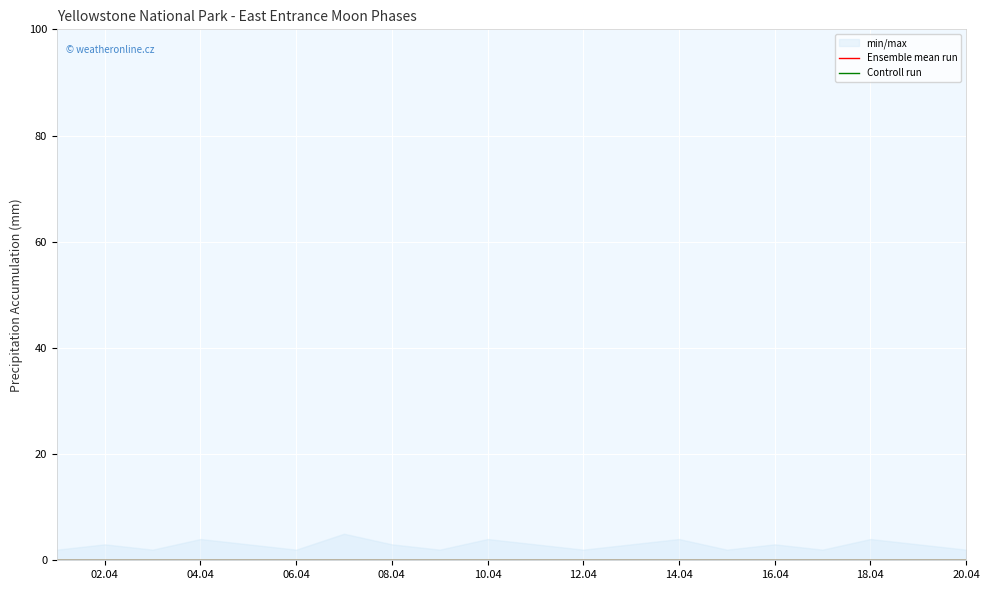

The value of Moon Phases at 2023-04-12 is 0. True or false?

True